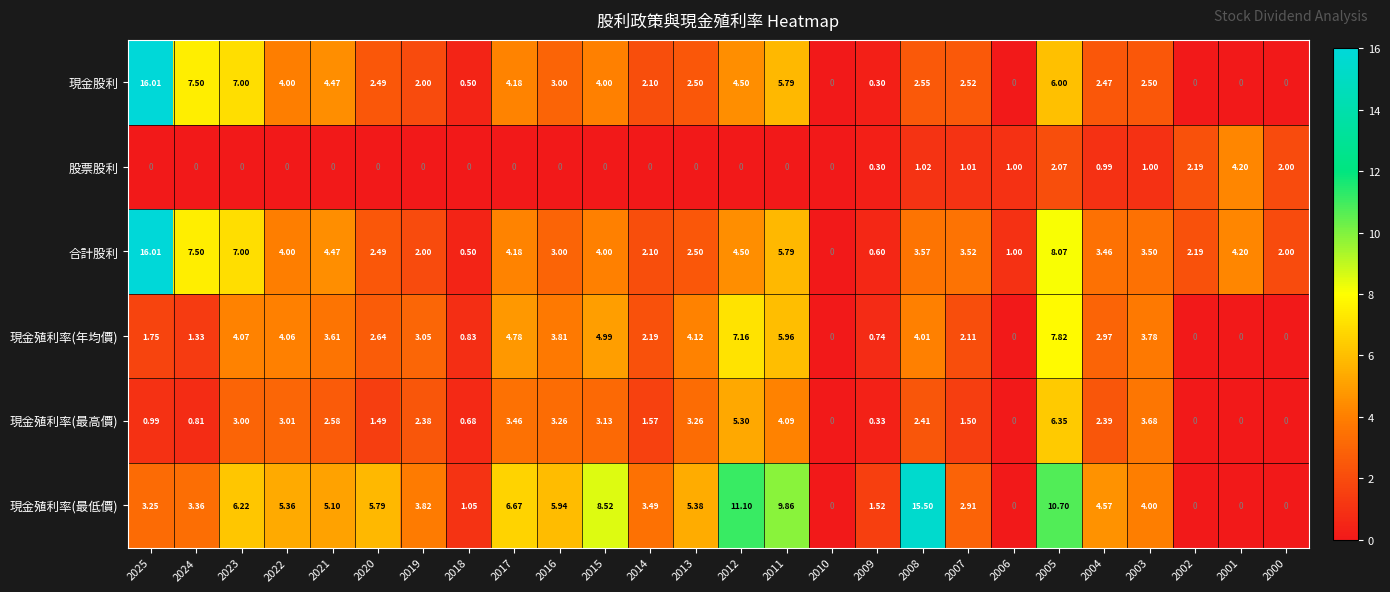

How many positive values does the 合計股利 series have?

25